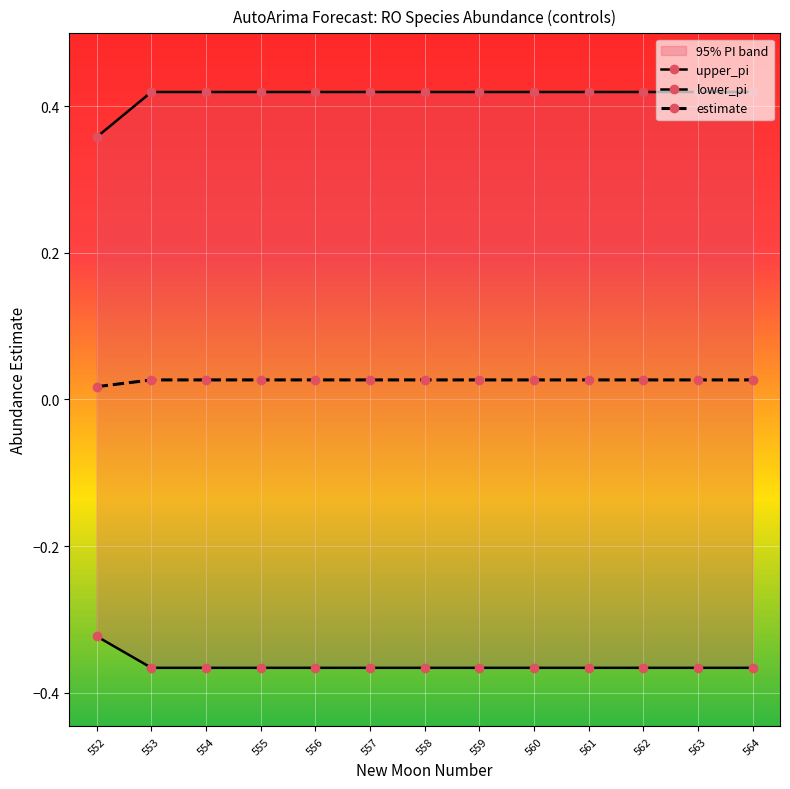

What is the minimum value shown in the chart?

-0.4